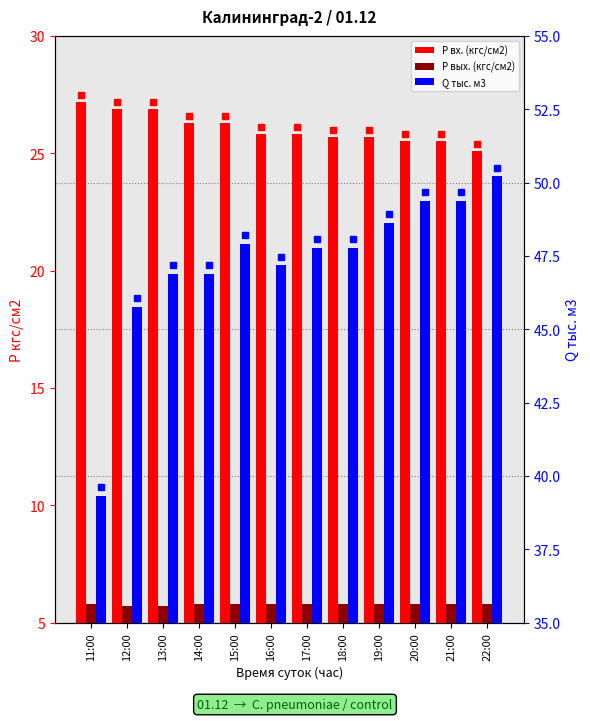

How many distinct data groups are displayed?

3